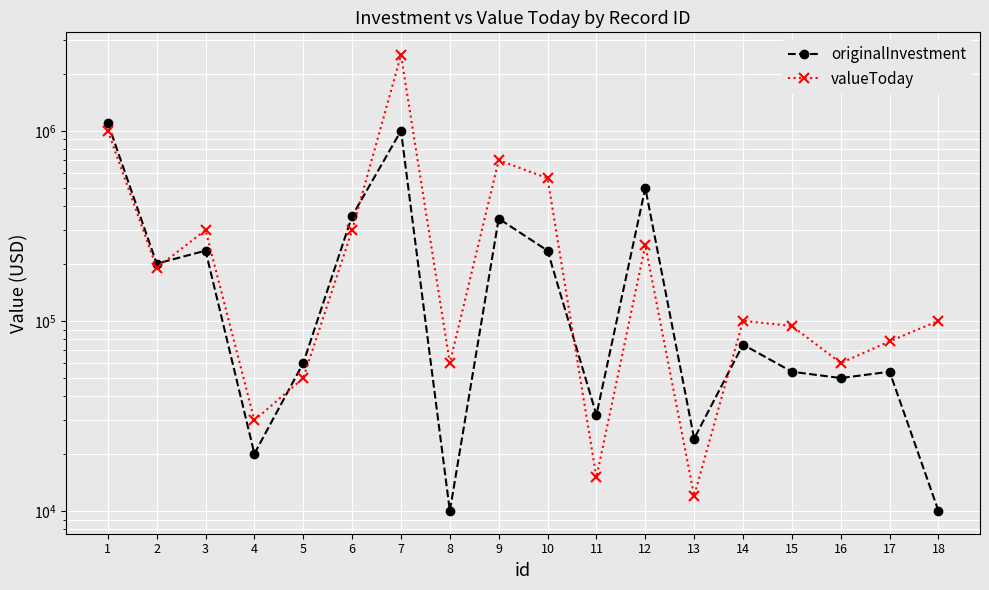

Between 12 and 15, which series saw the biggest shift?

originalInvestment